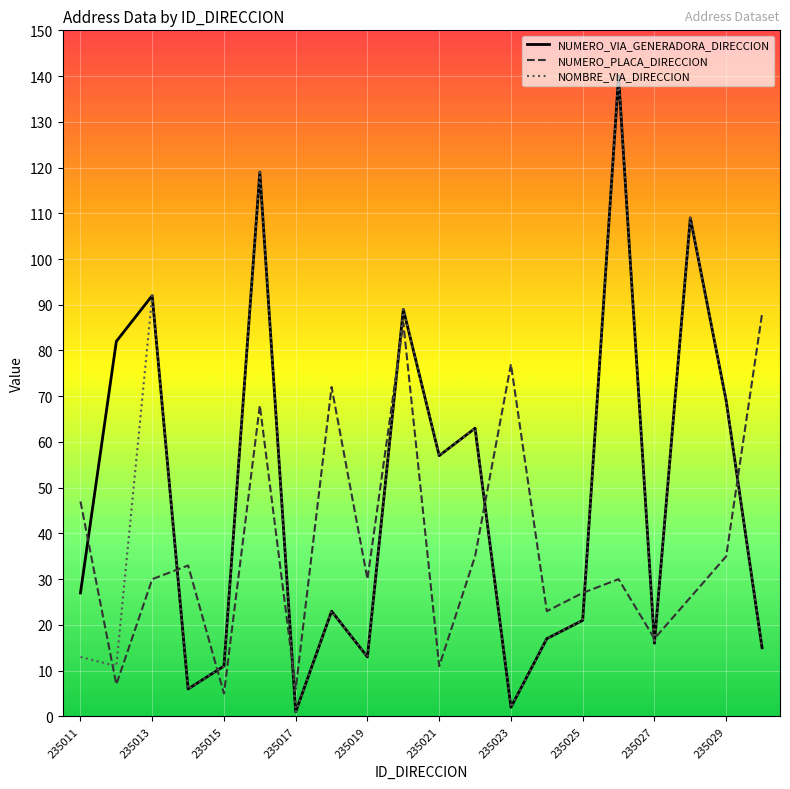

What is the greatest value displayed?

140